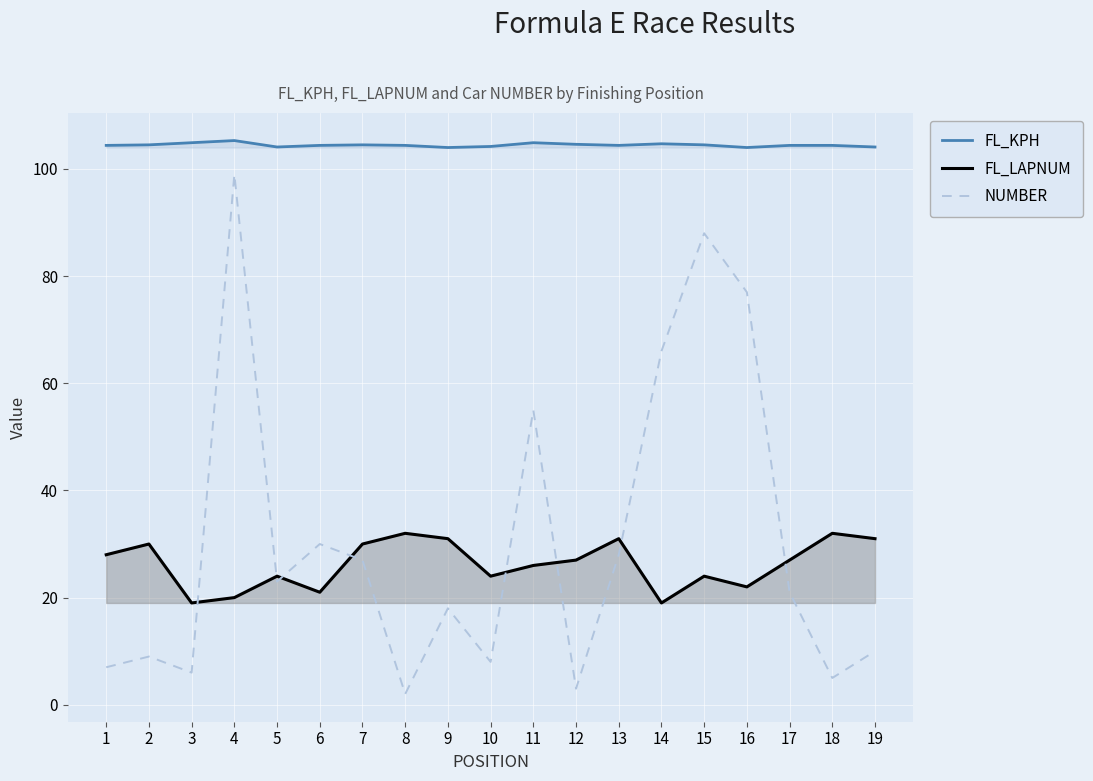

How many series are shown in this chart?

3